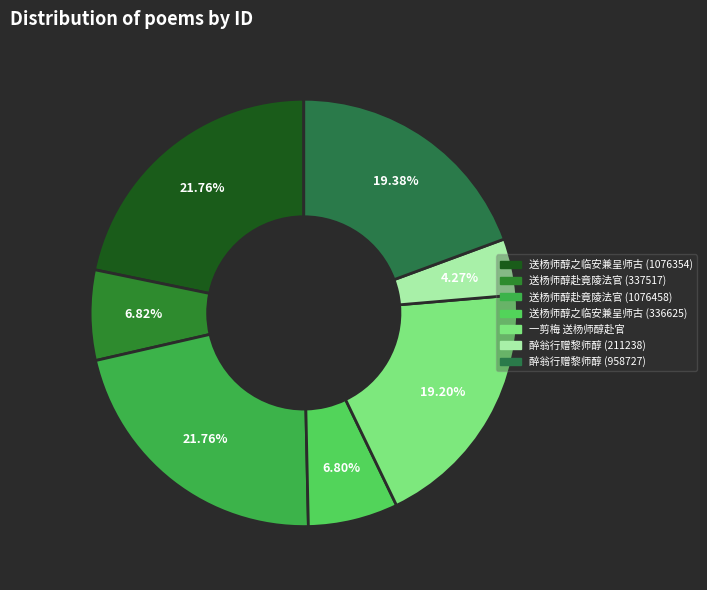

Is the sum of 一剪梅 送杨师醇赴官 and 送杨师醇之临安兼呈师古 (336625) greater than half?

No